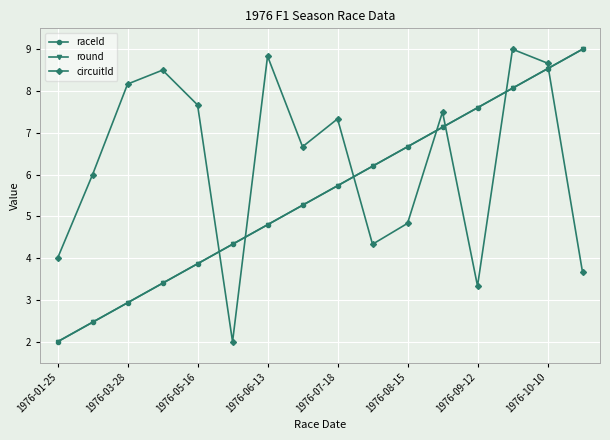

Does the chart have visible grid lines?

Yes